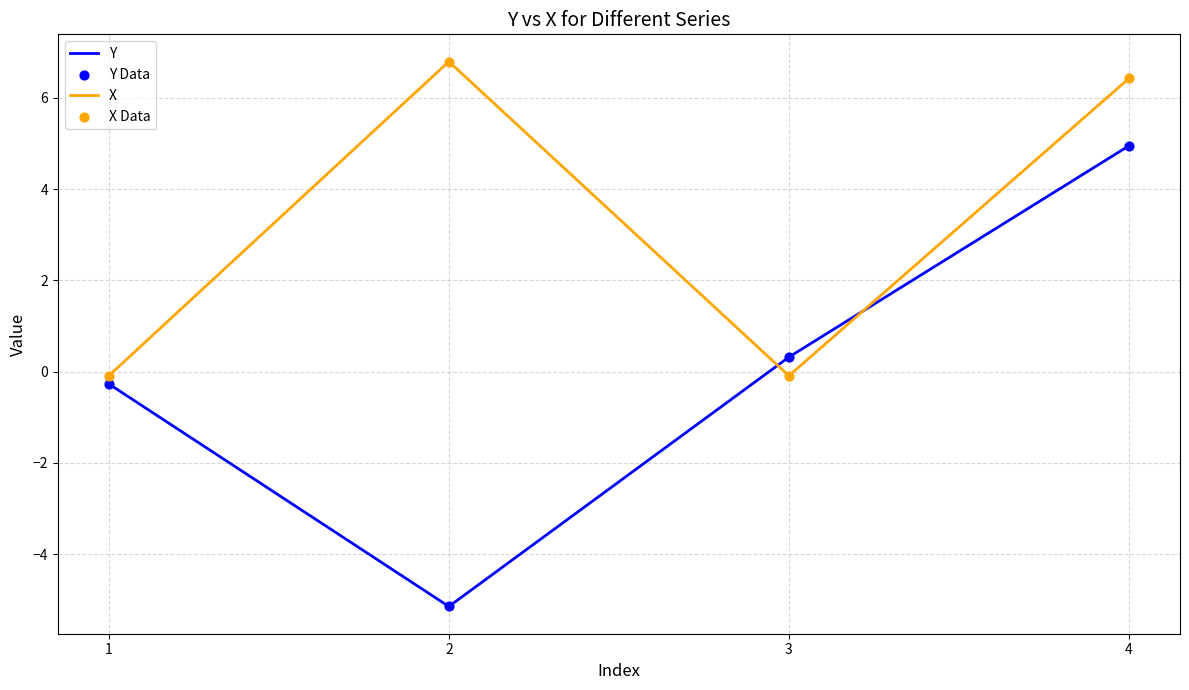

At which category is the sum across all series the highest?

4